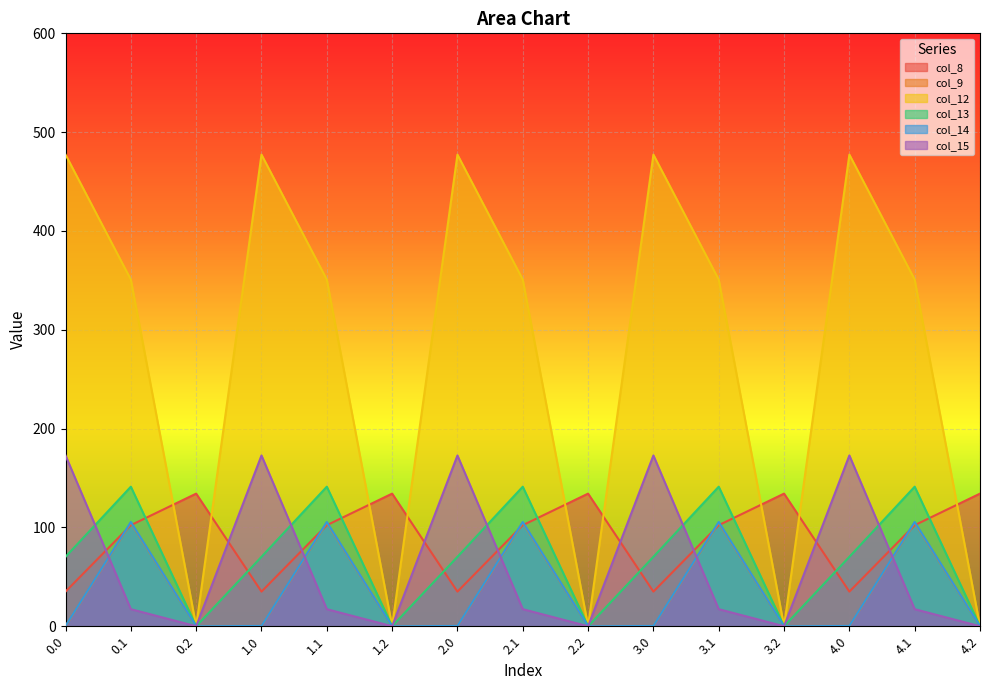

What is the difference between the second highest and second lowest values in the col_14 series?

105.5